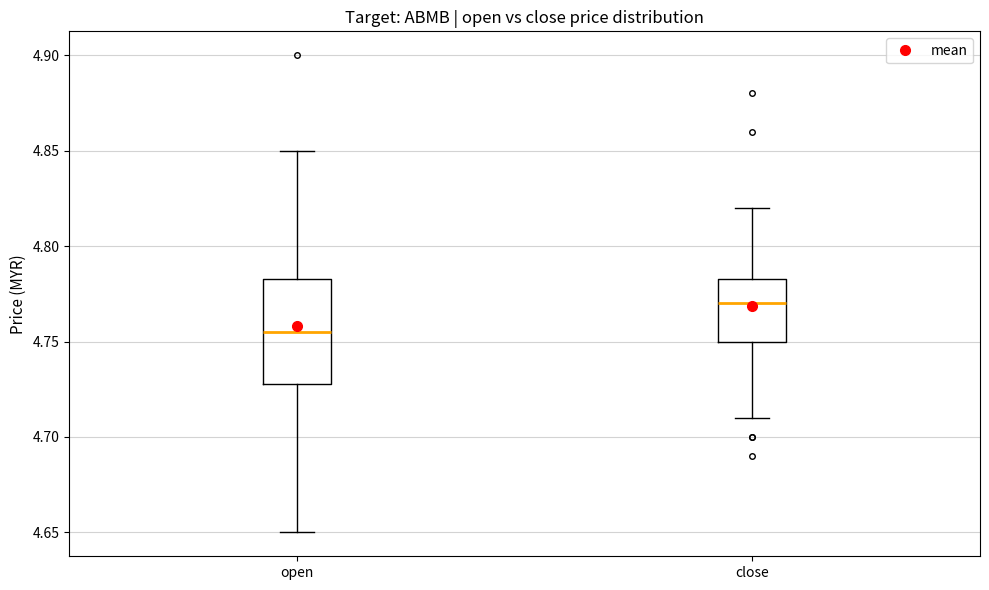

Which box is the tallest, from its lower edge to its upper edge?

open